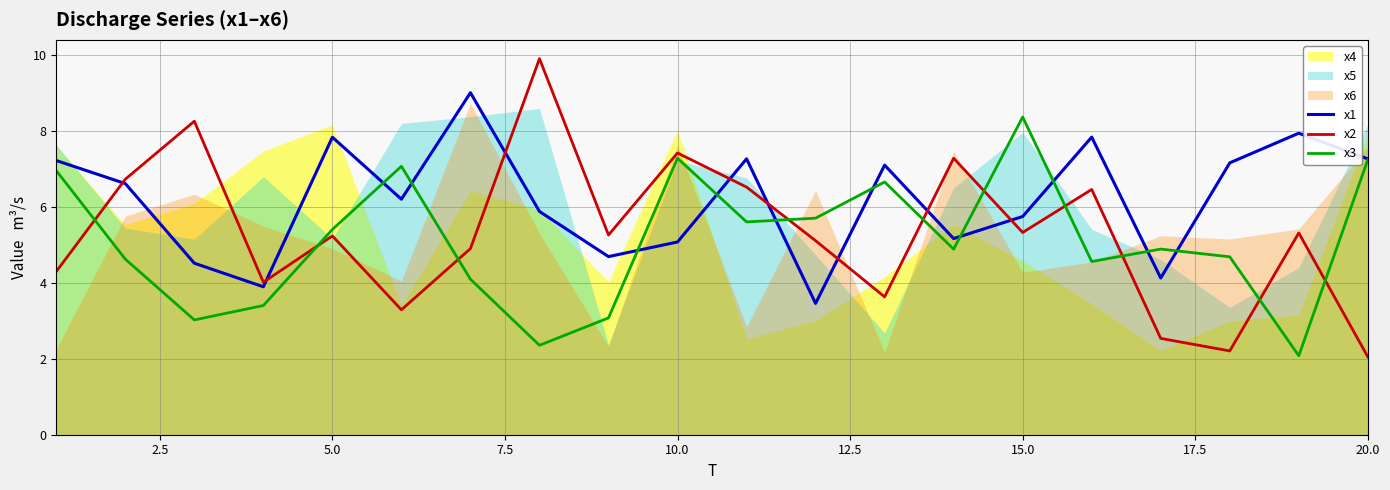

True or false: x1 and x2 cross at least once.

True